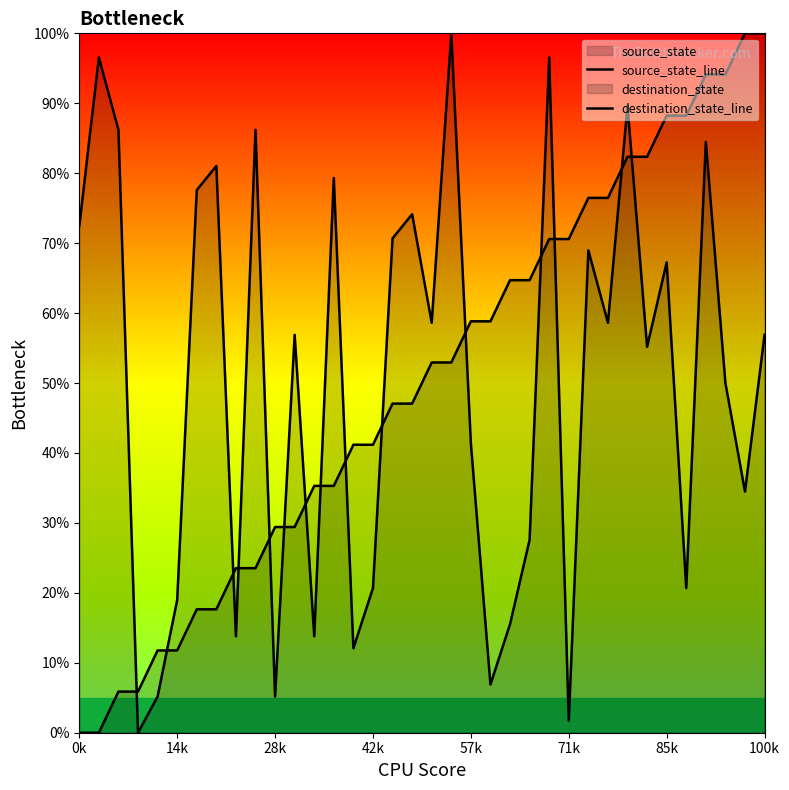

At which category is the sum across all series the highest?

32